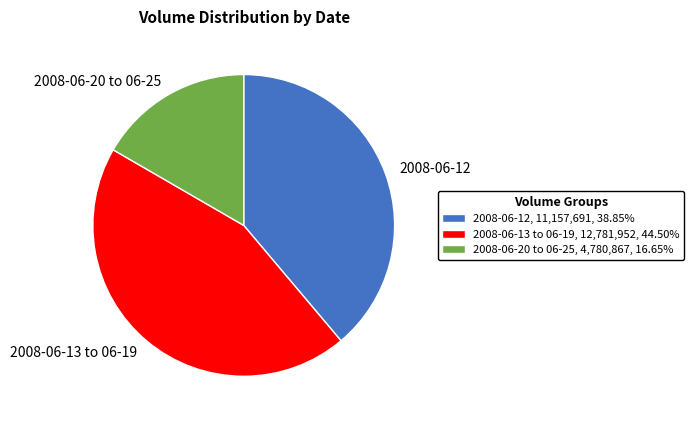

Approximately how many times larger is the value at 2008-06-20 to 06-25 compared to 2008-06-12?

0.4